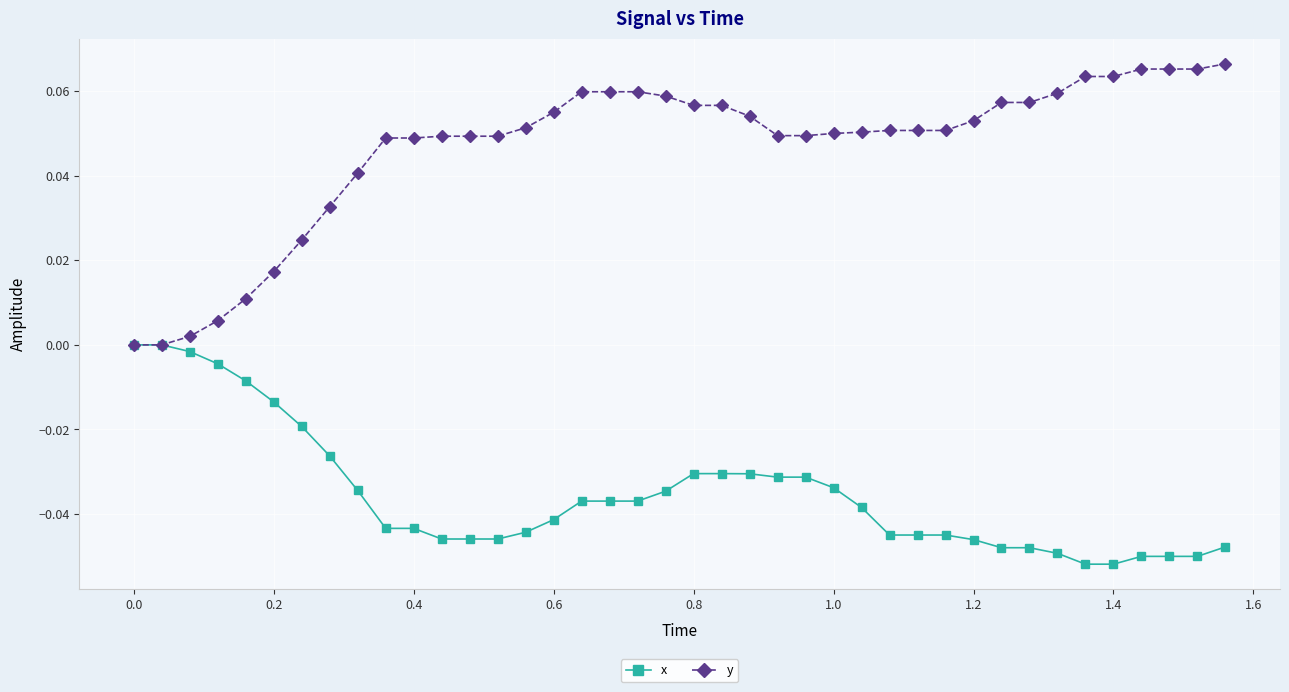

Which series has the largest total across all categories?

y